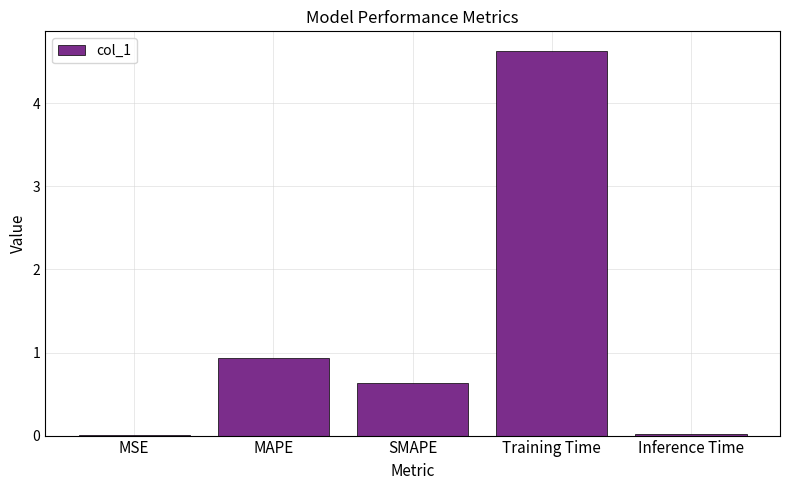

How many data points does each series have?

5